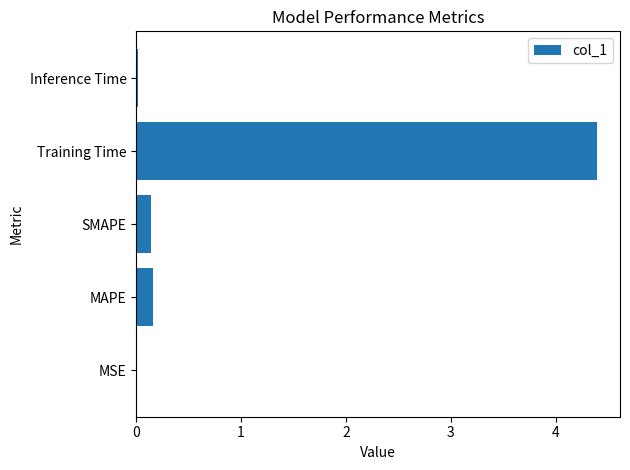

What is the sum of all values?

4.7